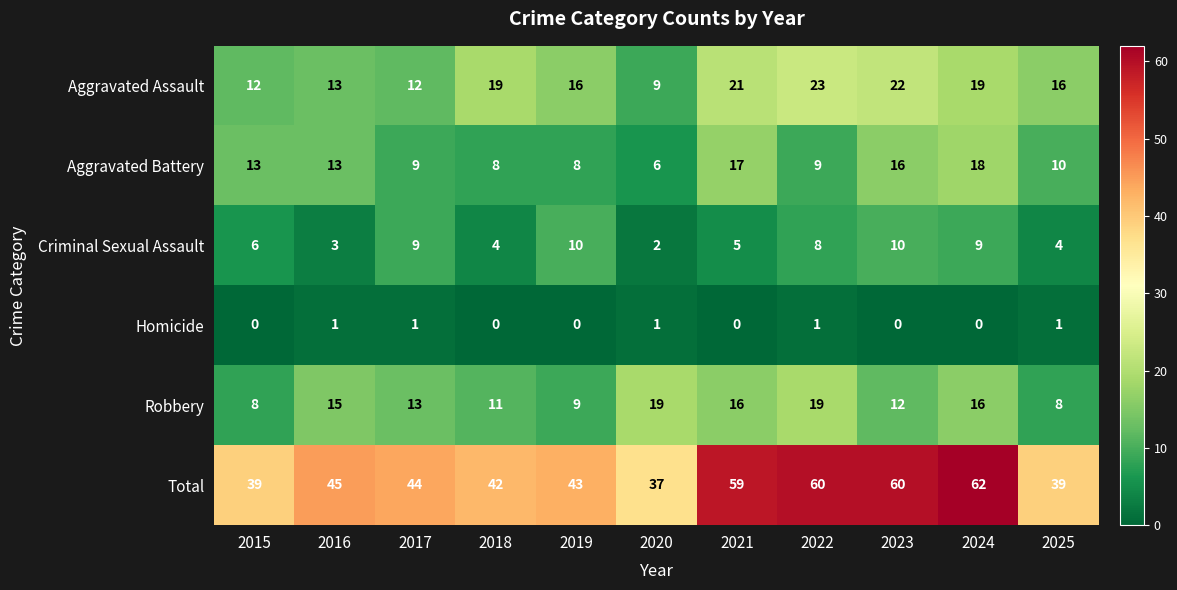

Is it true that Total equals 66 at 2018?

False